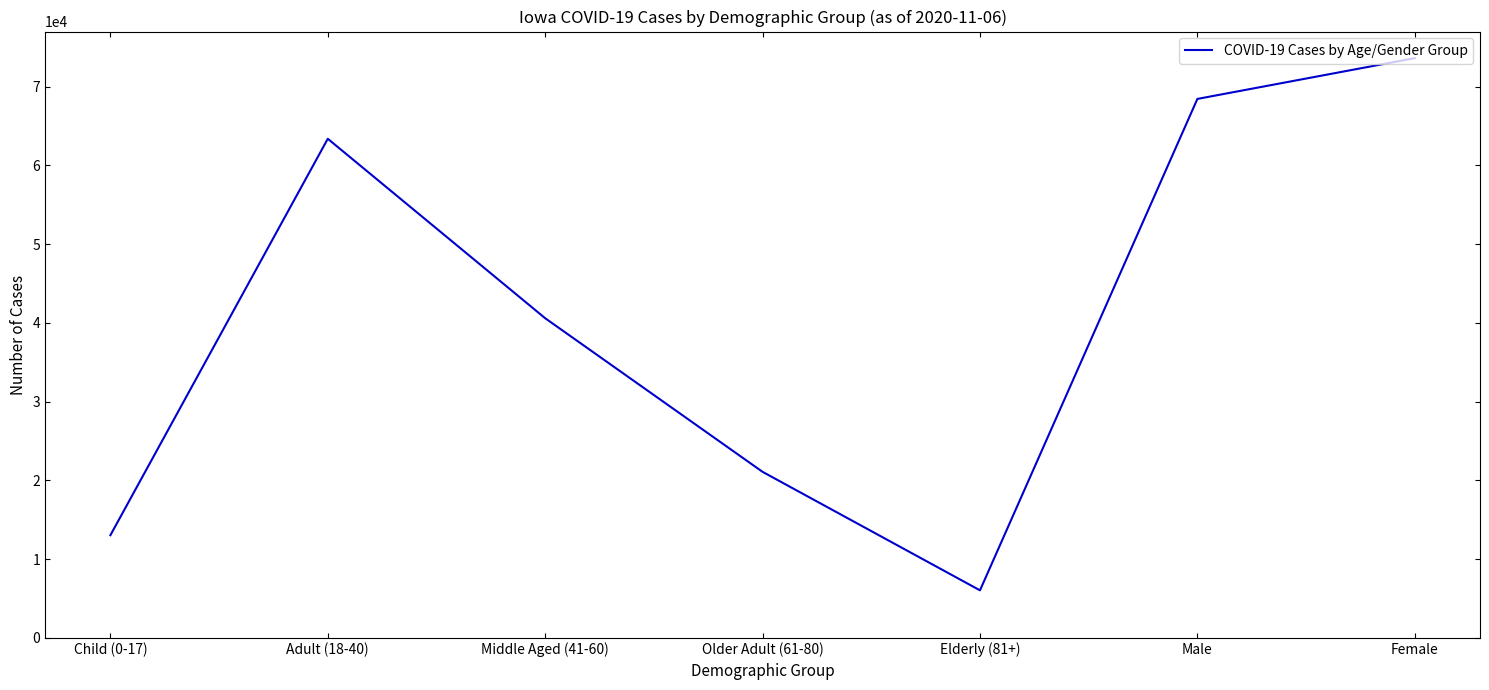

List the labels in order of value, smallest first.

Elderly (81+), Child (0-17), Older Adult (61-80), Middle Aged (41-60), Adult (18-40), Male, Female